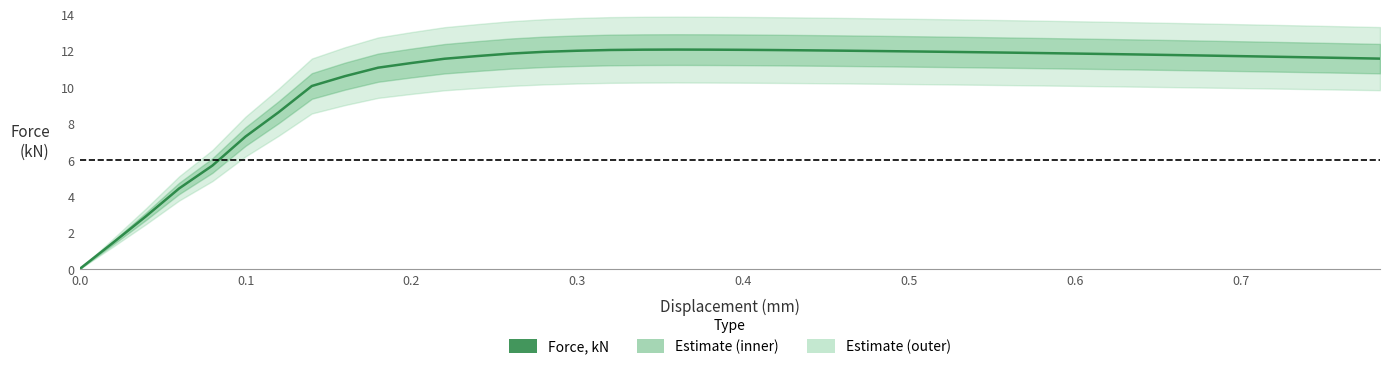

What is the difference between the maximum and minimum values?

12.1